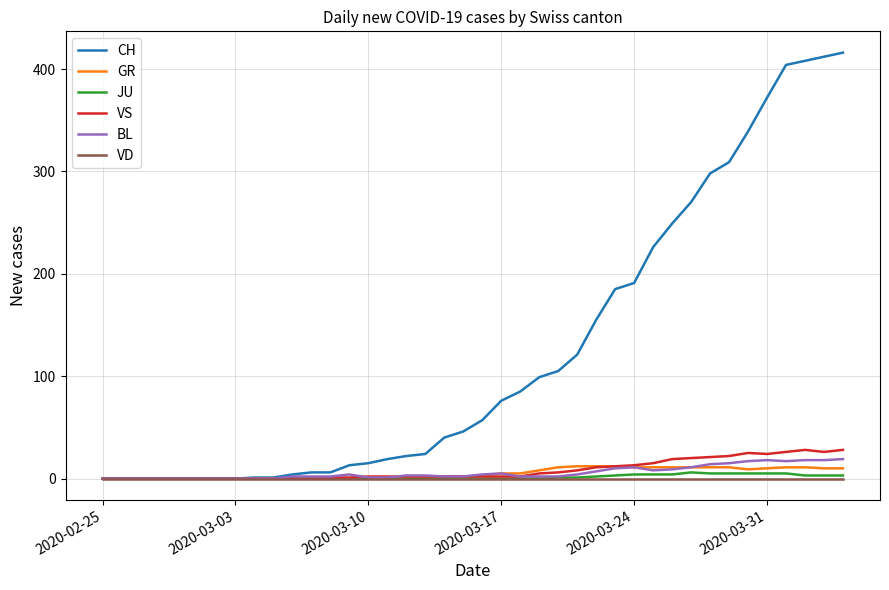

What is the greatest value displayed?

416